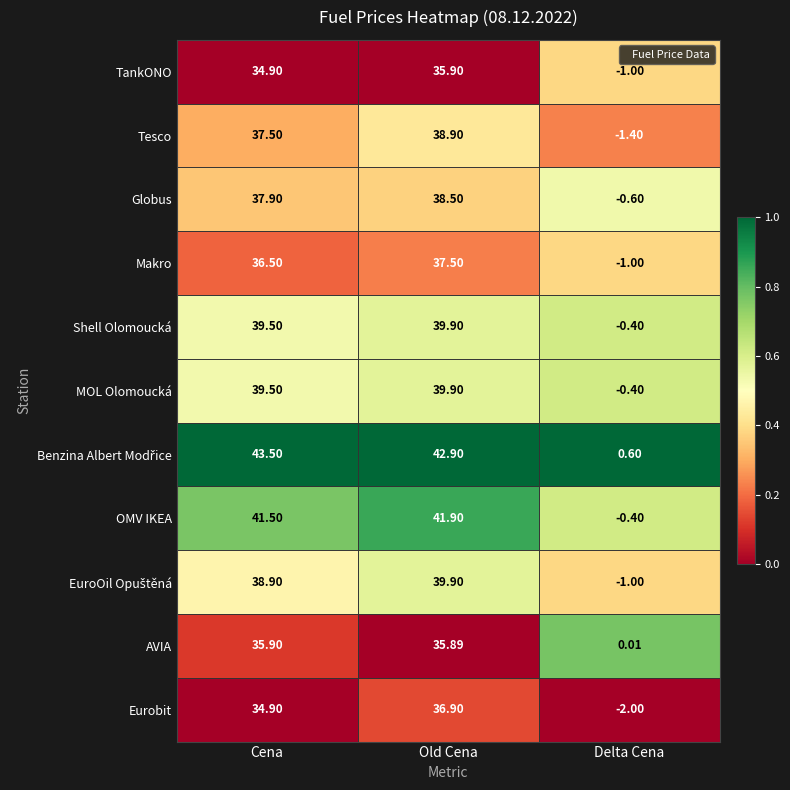

At which category is the sum across all series the highest?

Old Cena